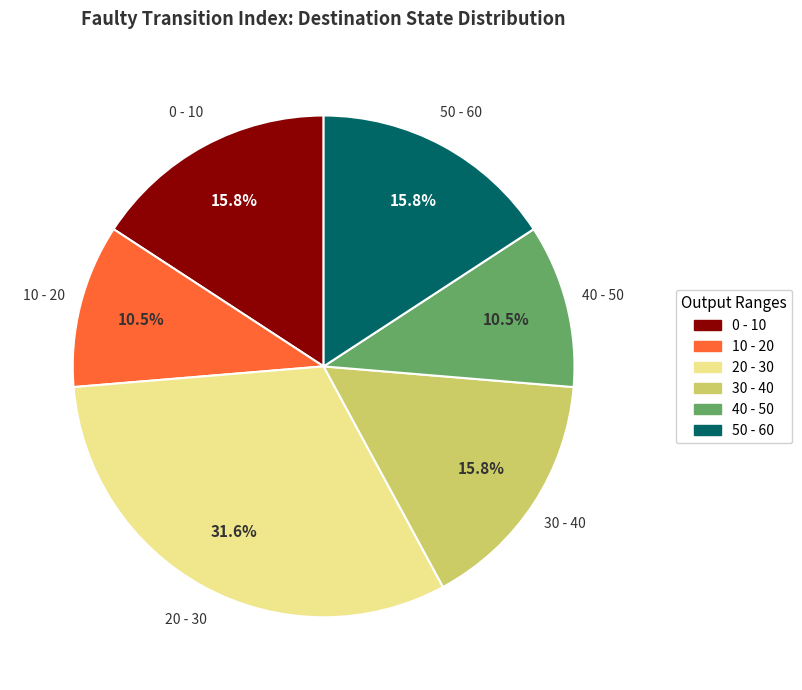

Which category has the biggest portion of the pie?

20 - 30